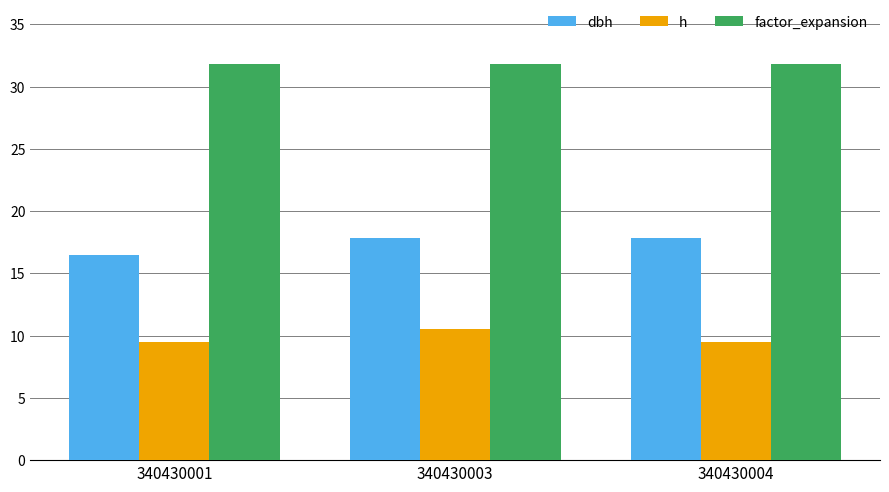

What is the lowest value of the factor_expansion series?

31.8